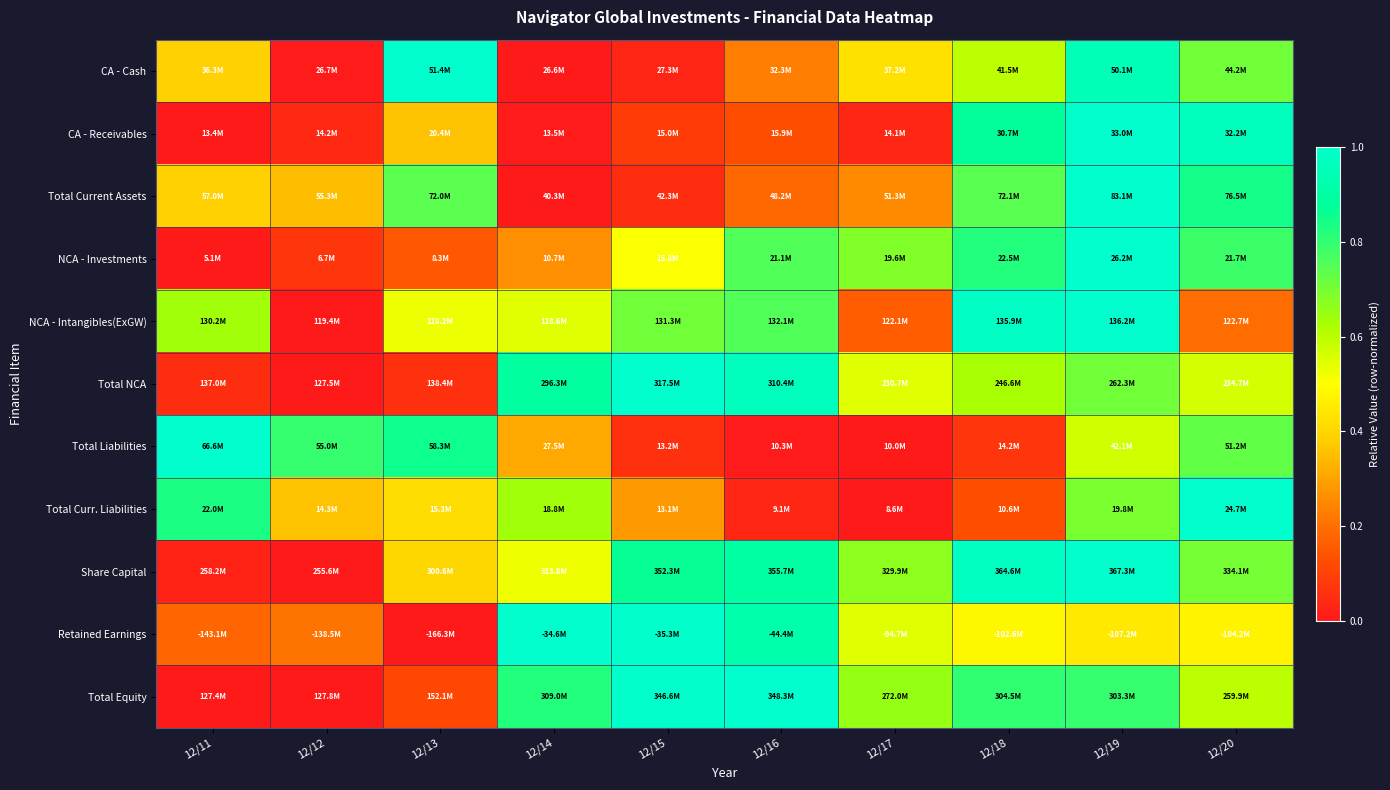

How many distinct data groups are displayed?

11